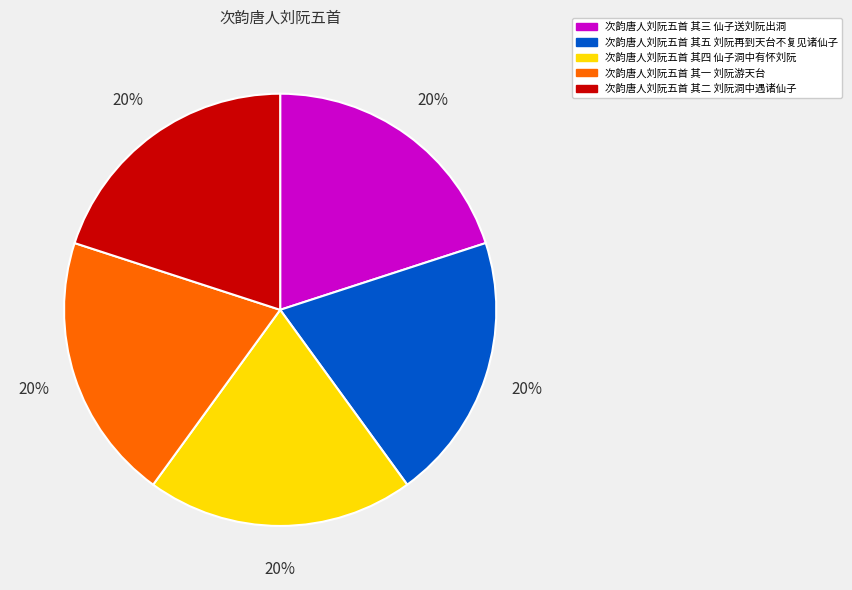

Approximately how many times larger is the value at 次韵唐人刘阮五首 其二 刘阮洞中遇诸仙子 compared to 次韵唐人刘阮五首 其三 仙子送刘阮出洞?

1.0